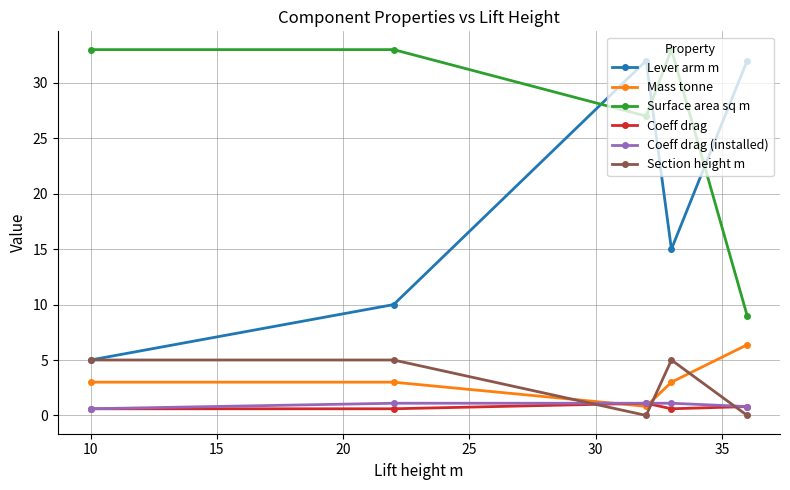

Which series has the largest total across all categories?

Surface area sq m